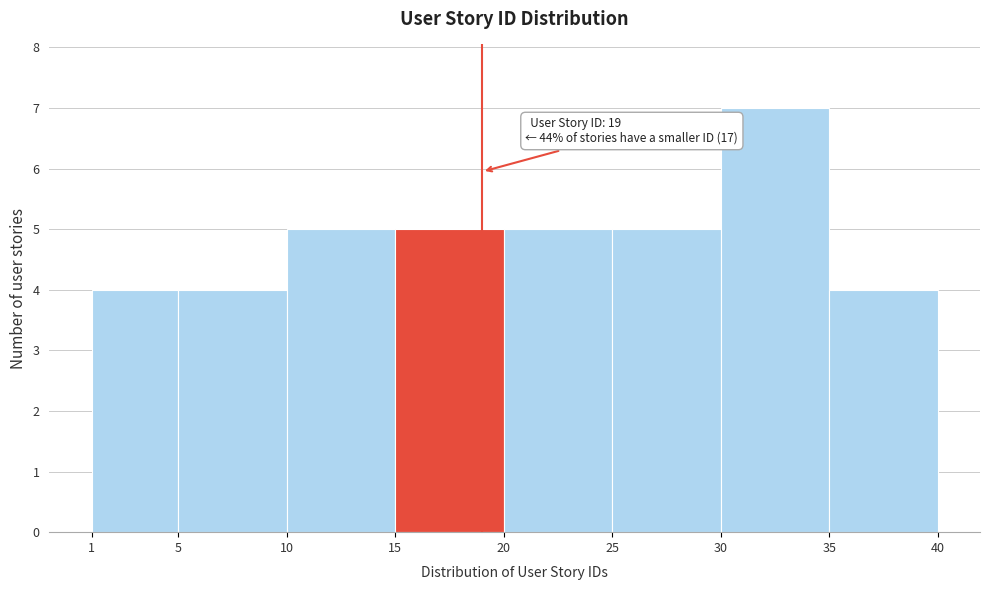

Which range on the x-axis has the tallest bar?

30 to 35